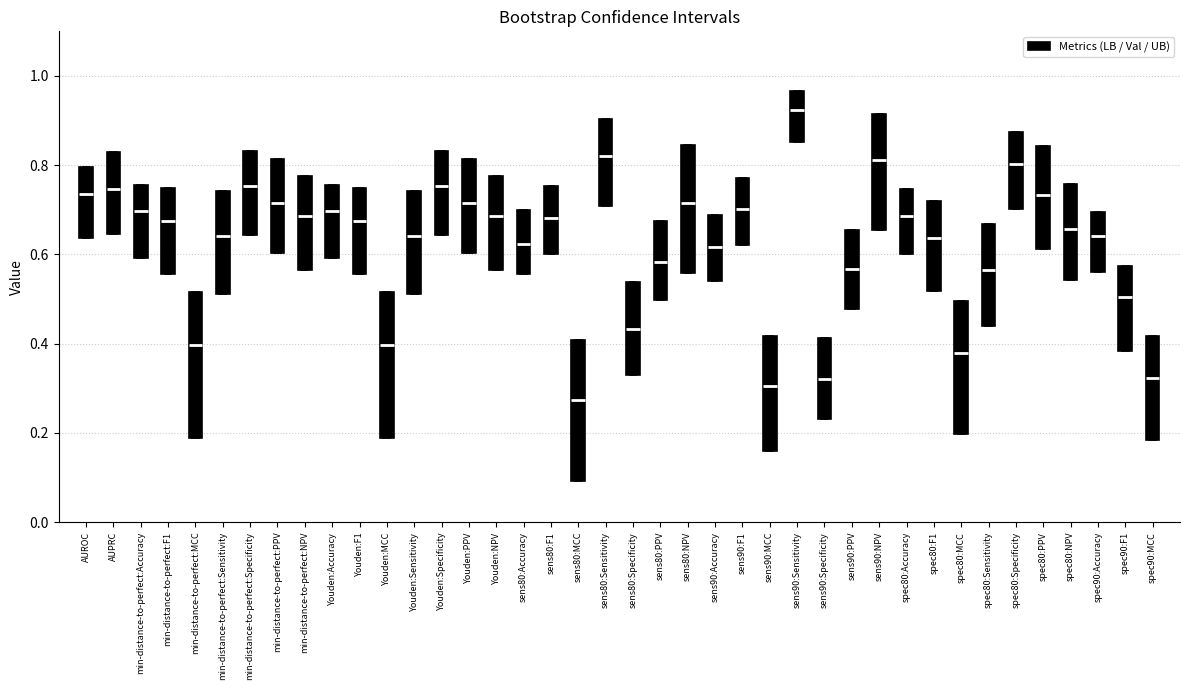

Reading left to right, read every box against the y-axis: the position of its median line, the range the box covers, and the ends of its whiskers. The values are not printed on the chart, so give them approximately, as read against the axis.

AUROC: median 0.74, box 0.64 to 0.80, whiskers 0.64 to 0.80
AUPRC: median 0.74, box 0.64 to 0.82, whiskers 0.64 to 0.82
min-distance-to-perfect:Accuracy: median 0.70, box 0.60 to 0.76, whiskers 0.60 to 0.76
min-distance-to-perfect:F1: median 0.68, box 0.56 to 0.74, whiskers 0.56 to 0.74
min-distance-to-perfect:MCC: median 0.40, box 0.18 to 0.52, whiskers 0.18 to 0.52
min-distance-to-perfect:Sensitivity: median 0.64, box 0.52 to 0.74, whiskers 0.52 to 0.74
min-distance-to-perfect:Specificity: median 0.76, box 0.64 to 0.84, whiskers 0.64 to 0.84
min-distance-to-perfect:PPV: median 0.72, box 0.60 to 0.82, whiskers 0.60 to 0.82
min-distance-to-perfect:NPV: median 0.68, box 0.56 to 0.78, whiskers 0.56 to 0.78
Youden:Accuracy: median 0.70, box 0.60 to 0.76, whiskers 0.60 to 0.76
Youden:F1: median 0.68, box 0.56 to 0.74, whiskers 0.56 to 0.74
Youden:MCC: median 0.40, box 0.18 to 0.52, whiskers 0.18 to 0.52
Youden:Sensitivity: median 0.64, box 0.52 to 0.74, whiskers 0.52 to 0.74
Youden:Specificity: median 0.76, box 0.64 to 0.84, whiskers 0.64 to 0.84
Youden:PPV: median 0.72, box 0.60 to 0.82, whiskers 0.60 to 0.82
Youden:NPV: median 0.68, box 0.56 to 0.78, whiskers 0.56 to 0.78
sens80:Accuracy: median 0.62, box 0.56 to 0.70, whiskers 0.56 to 0.70
sens80:F1: median 0.68, box 0.60 to 0.76, whiskers 0.60 to 0.76
sens80:MCC: median 0.28, box 0.10 to 0.40, whiskers 0.10 to 0.40
sens80:Sensitivity: median 0.82, box 0.70 to 0.90, whiskers 0.70 to 0.90
sens80:Specificity: median 0.44, box 0.32 to 0.54, whiskers 0.32 to 0.54
sens80:PPV: median 0.58, box 0.50 to 0.68, whiskers 0.50 to 0.68
sens80:NPV: median 0.72, box 0.56 to 0.84, whiskers 0.56 to 0.84
sens90:Accuracy: median 0.62, box 0.54 to 0.68, whiskers 0.54 to 0.68
sens90:F1: median 0.70, box 0.62 to 0.78, whiskers 0.62 to 0.78
sens90:MCC: median 0.30, box 0.16 to 0.42, whiskers 0.16 to 0.42
sens90:Sensitivity: median 0.92, box 0.86 to 0.96, whiskers 0.86 to 0.96
sens90:Specificity: median 0.32, box 0.24 to 0.42, whiskers 0.24 to 0.42
sens90:PPV: median 0.56, box 0.48 to 0.66, whiskers 0.48 to 0.66
sens90:NPV: median 0.82, box 0.66 to 0.92, whiskers 0.66 to 0.92
spec80:Accuracy: median 0.68, box 0.60 to 0.74, whiskers 0.60 to 0.74
spec80:F1: median 0.64, box 0.52 to 0.72, whiskers 0.52 to 0.72
spec80:MCC: median 0.38, box 0.20 to 0.50, whiskers 0.20 to 0.50
spec80:Sensitivity: median 0.56, box 0.44 to 0.66, whiskers 0.44 to 0.66
spec80:Specificity: median 0.80, box 0.70 to 0.88, whiskers 0.70 to 0.88
spec80:PPV: median 0.74, box 0.62 to 0.84, whiskers 0.62 to 0.84
spec80:NPV: median 0.66, box 0.54 to 0.76, whiskers 0.54 to 0.76
spec90:Accuracy: median 0.64, box 0.56 to 0.70, whiskers 0.56 to 0.70
spec90:F1: median 0.50, box 0.38 to 0.58, whiskers 0.38 to 0.58
spec90:MCC: median 0.32, box 0.18 to 0.42, whiskers 0.18 to 0.42